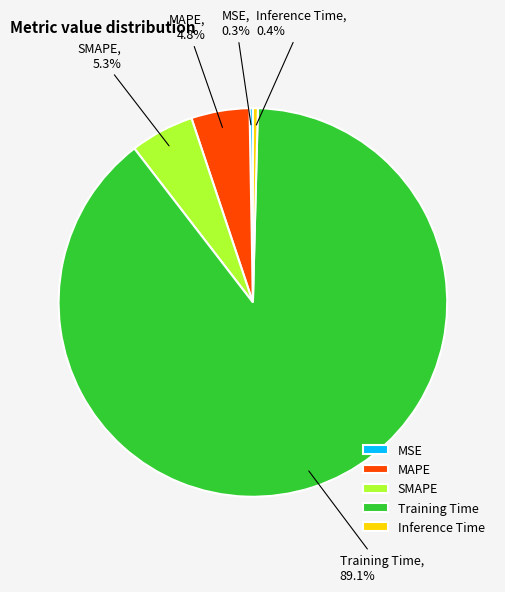

Is there a majority slice in this chart?

Yes